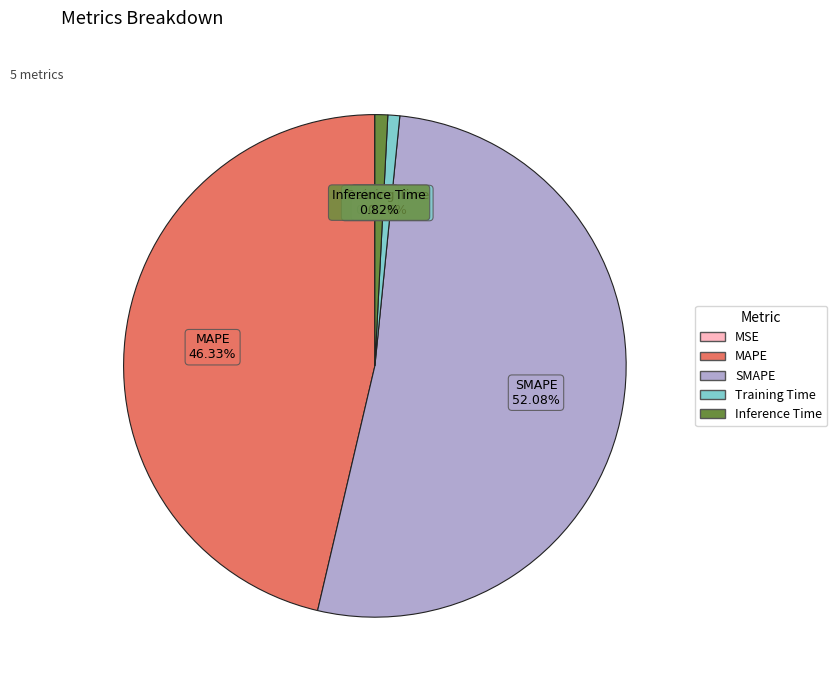

To the nearest percent, what is the combined percentage of Training Time and MAPE?

47%